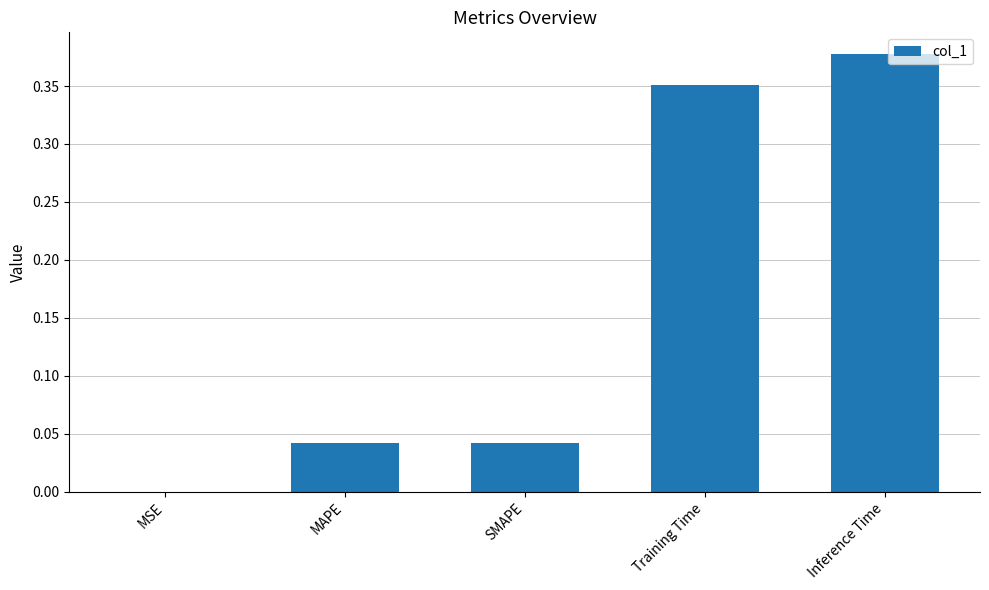

Which category has the highest value across all series?

Inference Time